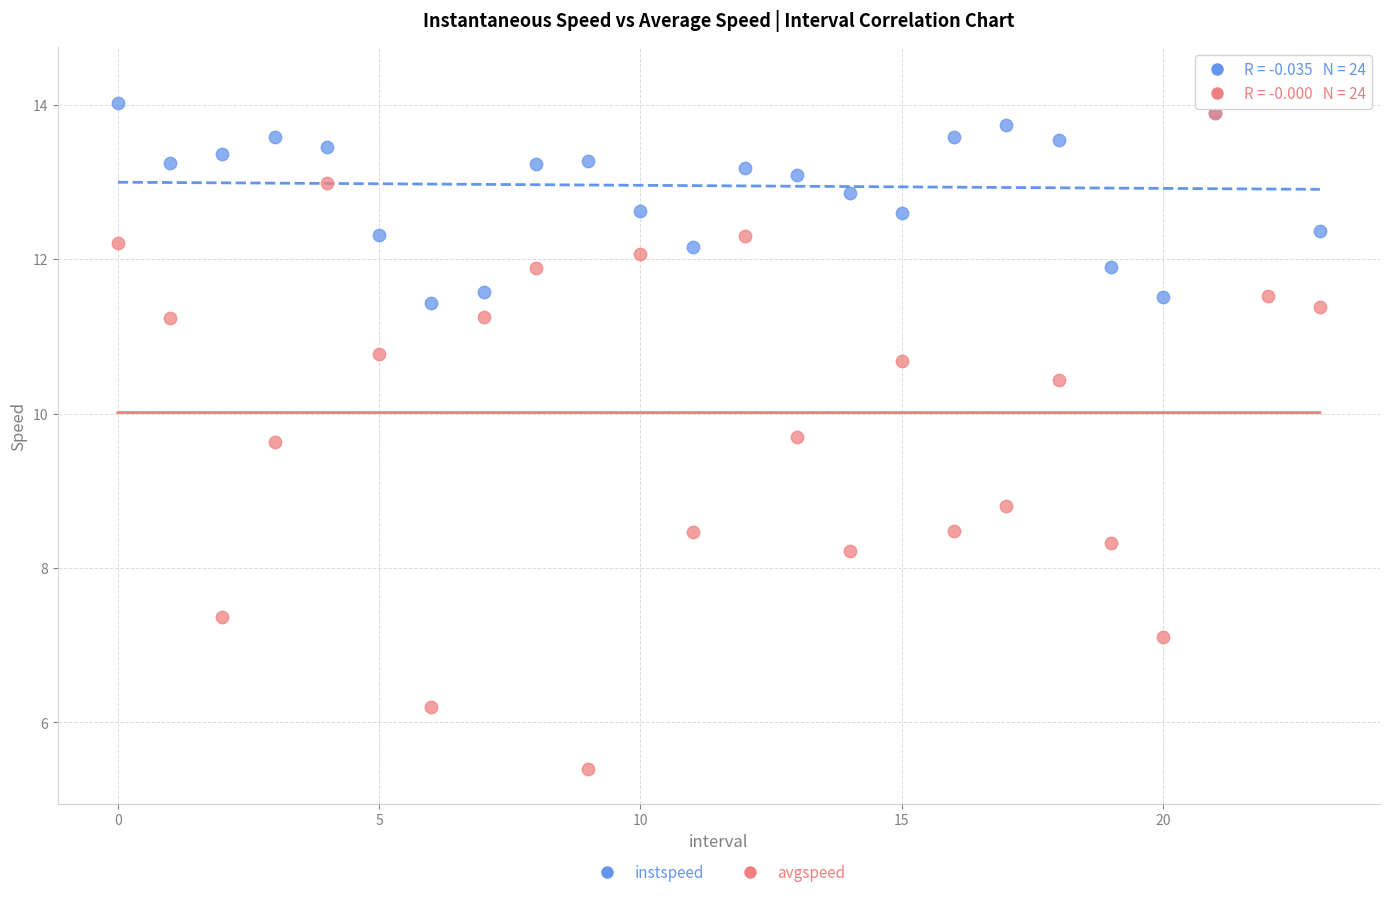

What are all the series names shown in the legend?

instspeed, avgspeed